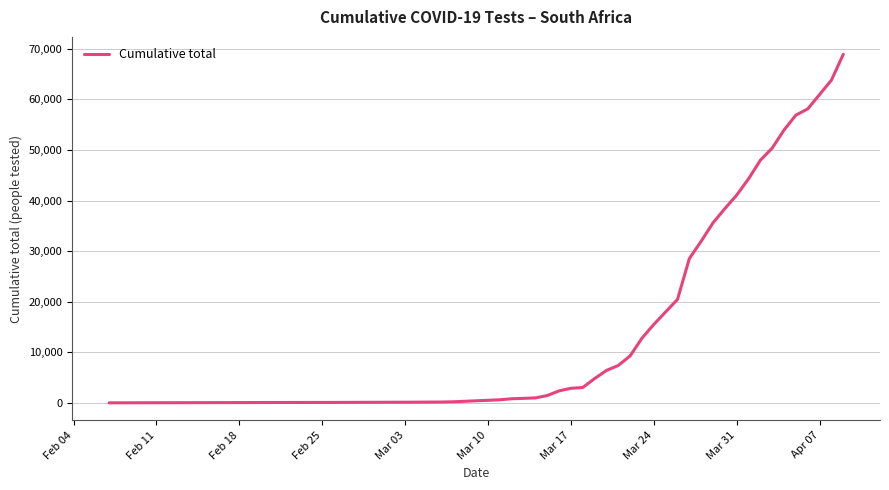

What is the difference between the maximum and minimum values?

68832